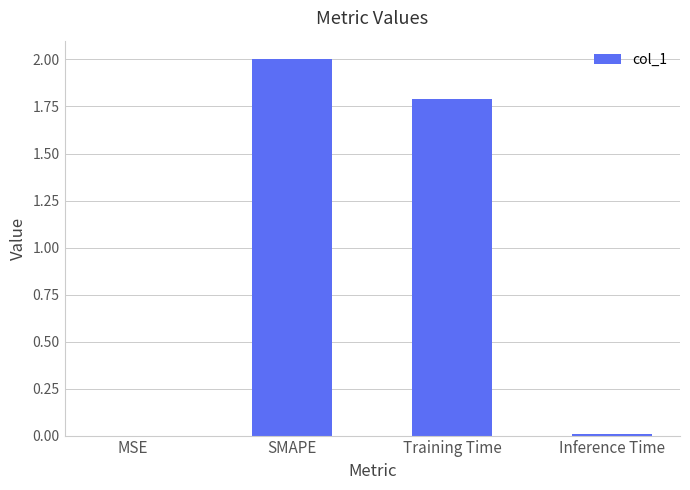

What is the greatest value displayed?

2.0